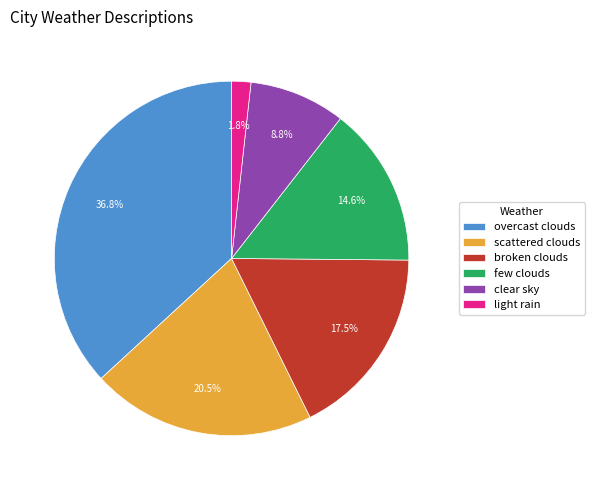

Approximately how many times larger is the value at clear sky compared to broken clouds?

0.5